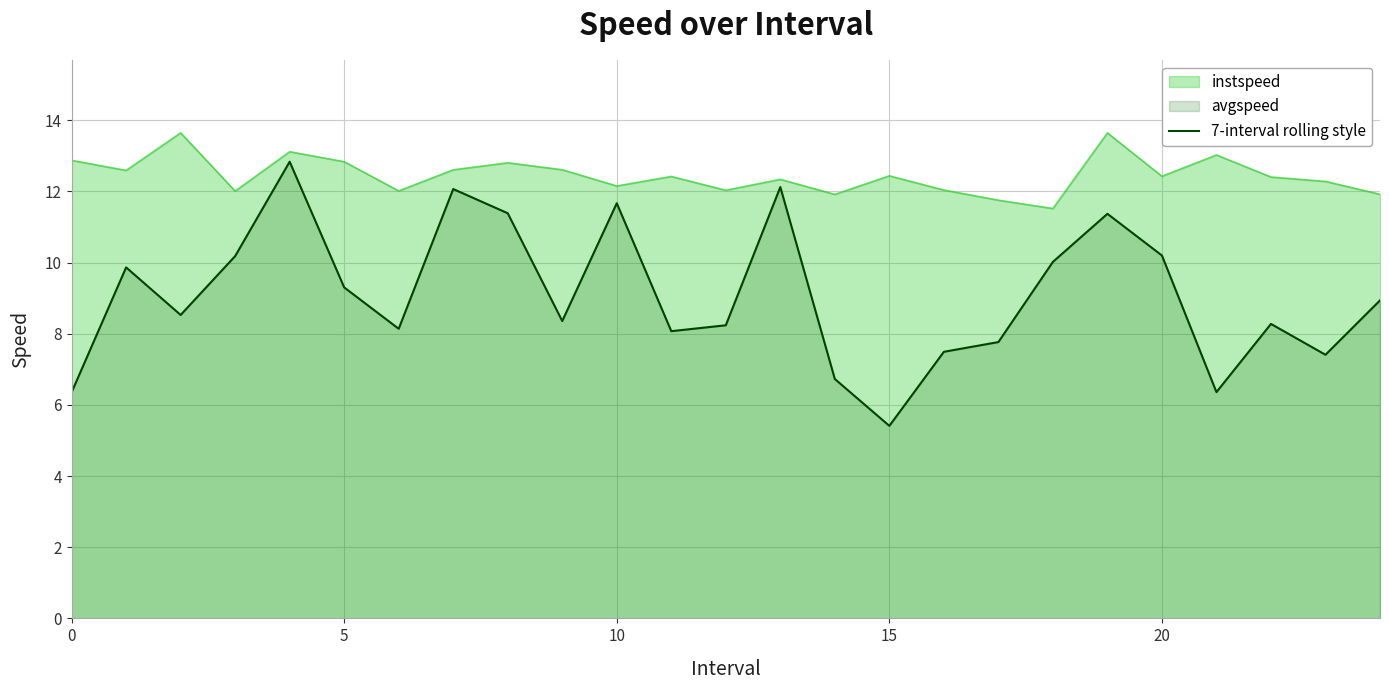

Which series has the largest total across all categories?

instspeed